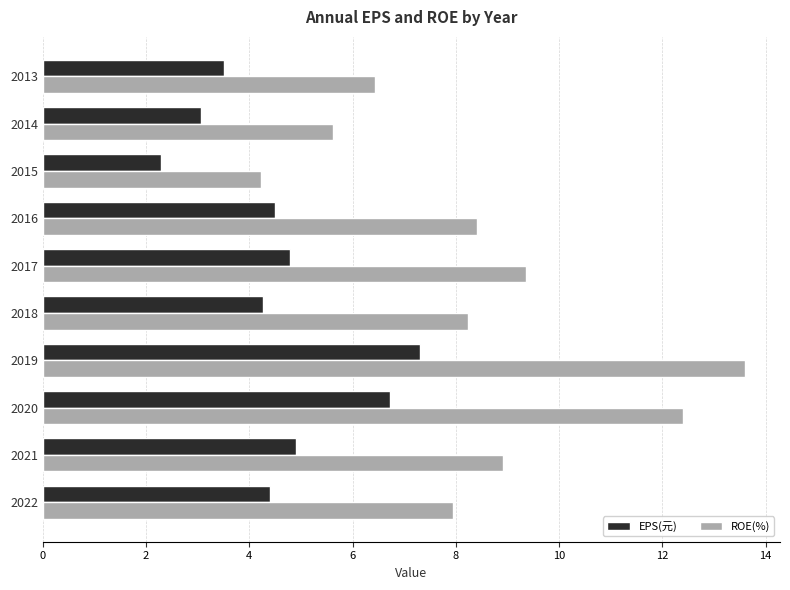

The ROE(%) series shows 4.2 at 2015. True or false?

True